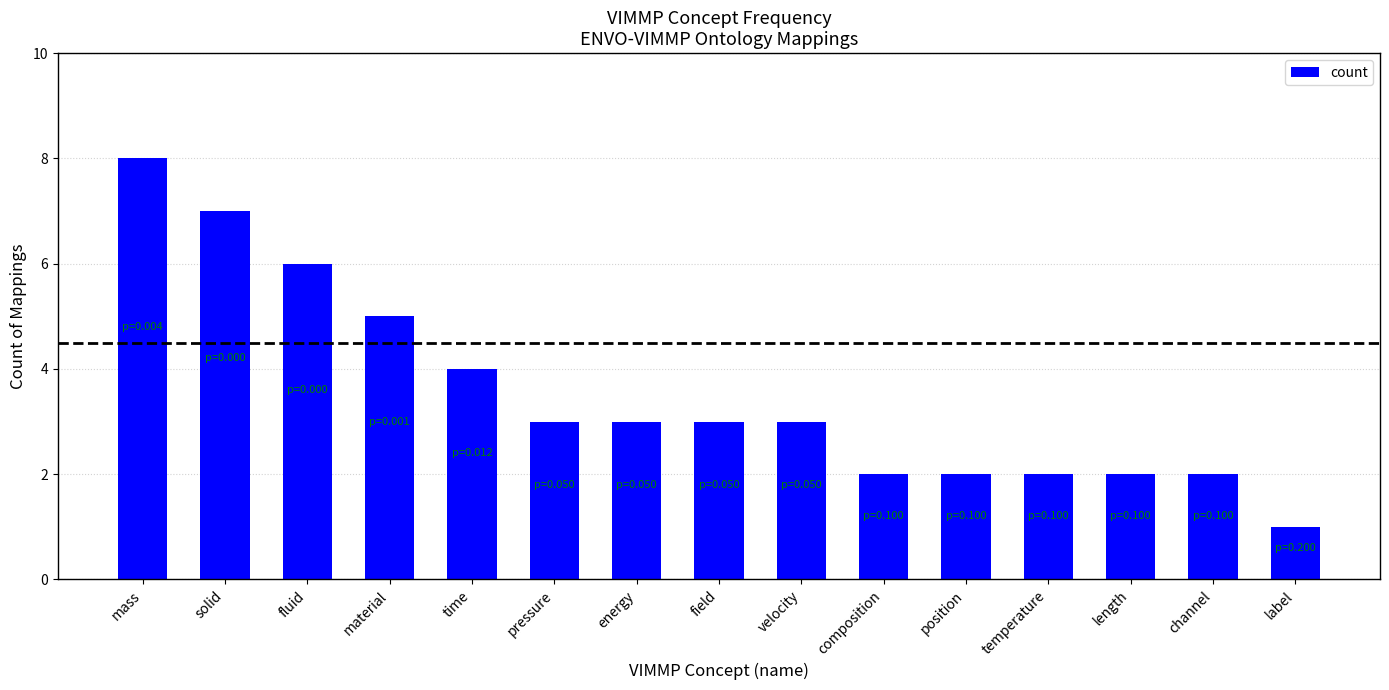

The value at field is 3. True or false?

True